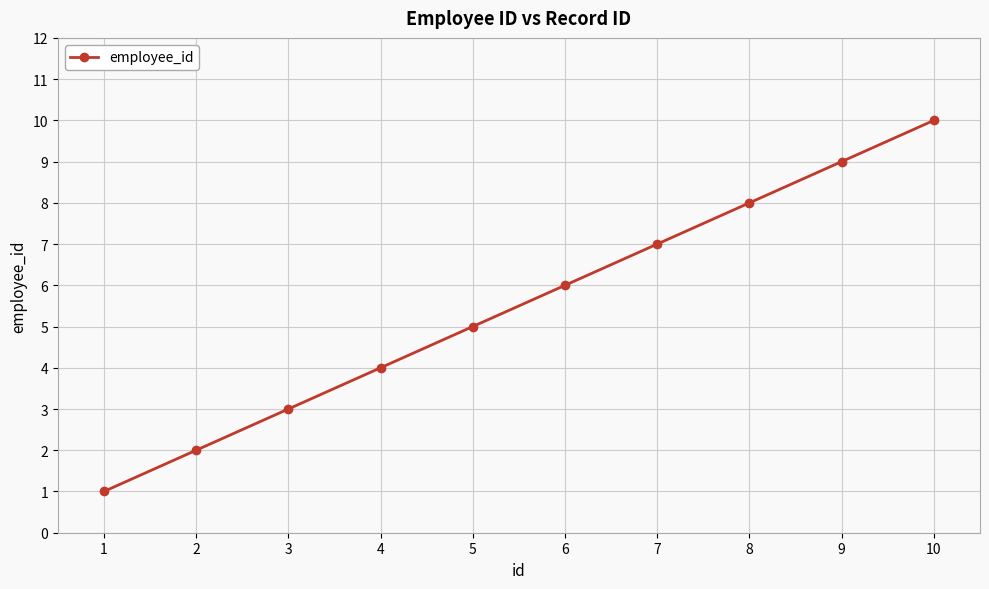

What is the difference between the values at 7 and 4?

3